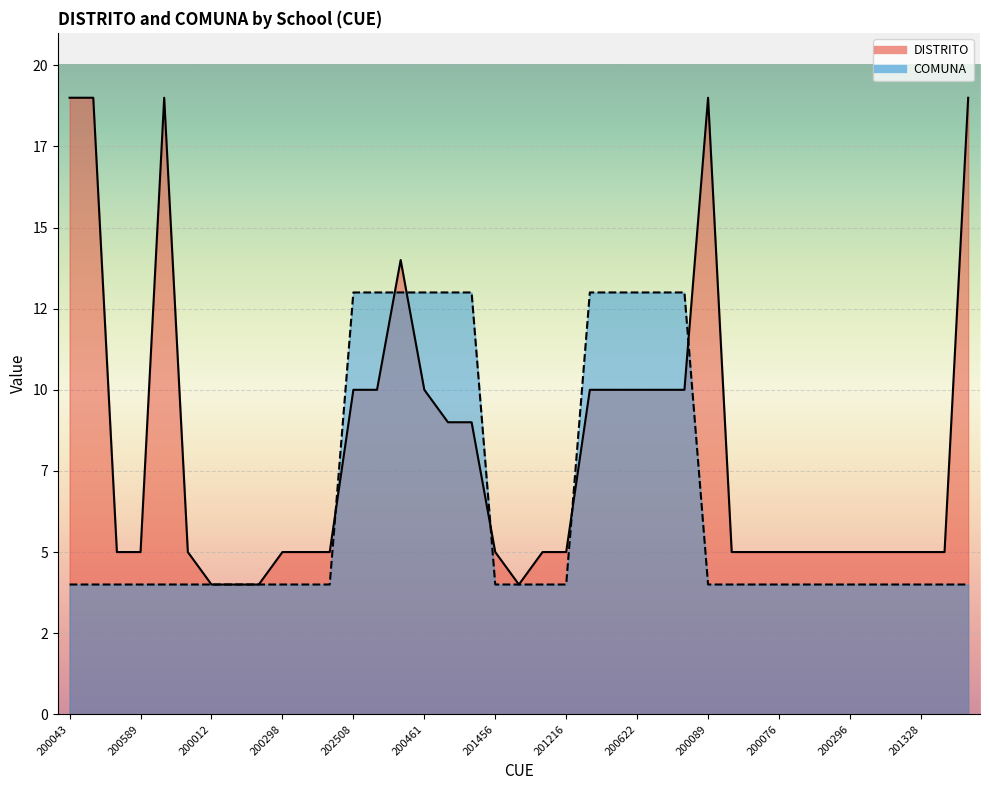

Is the value of DISTRITO at 201682 greater than the value of COMUNA at 200623?

Yes